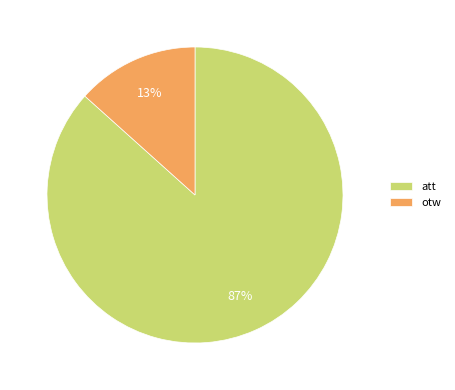

Which category has the biggest portion of the pie?

att